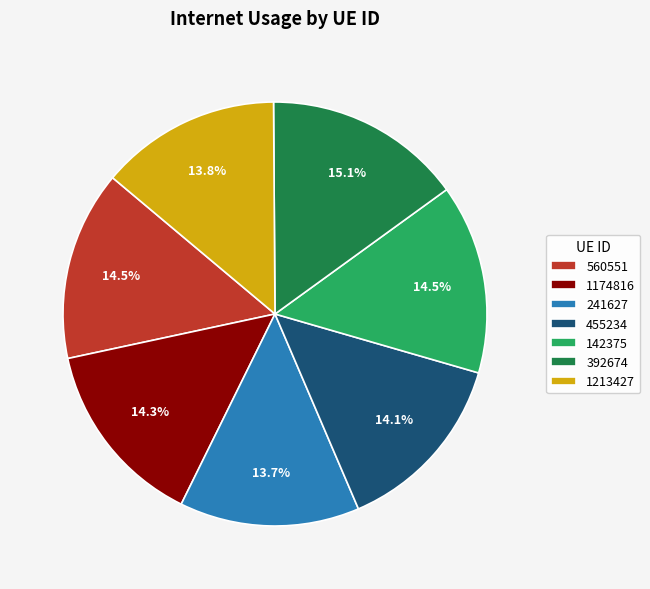

Is it true that 392674 is 5% of the pie?

False